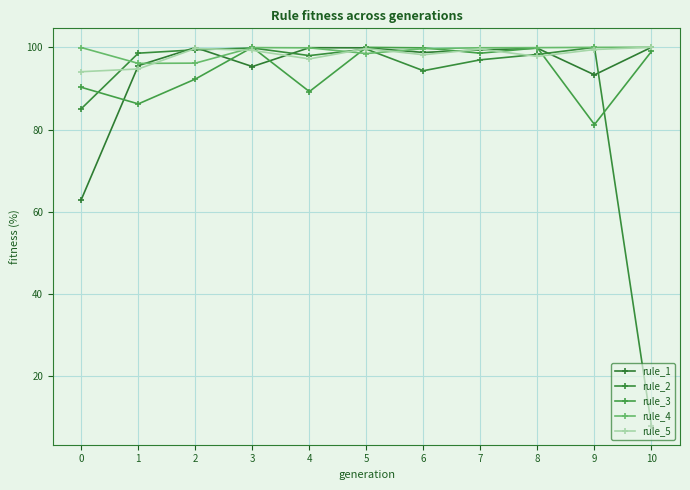

The rule_5 series shows 154.7 at 1. True or false?

False